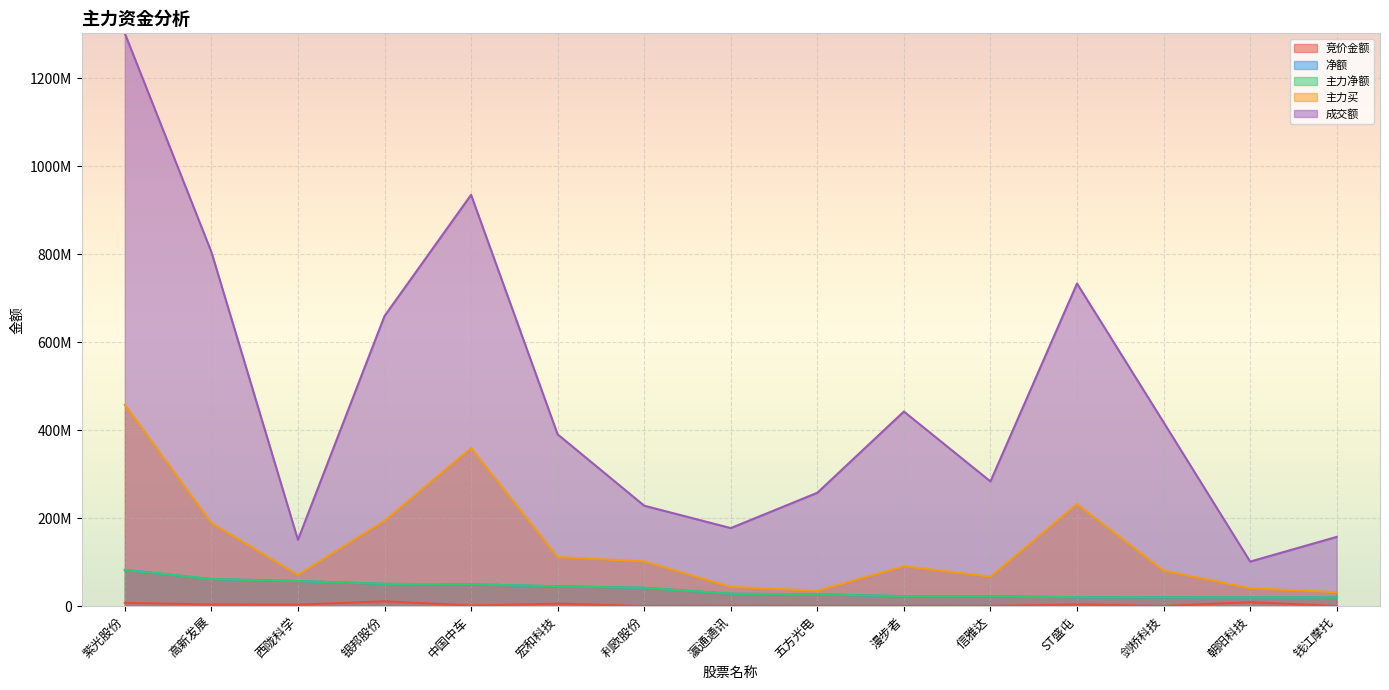

What is the spread (max minus min) of values at 剑桥科技?

417445590